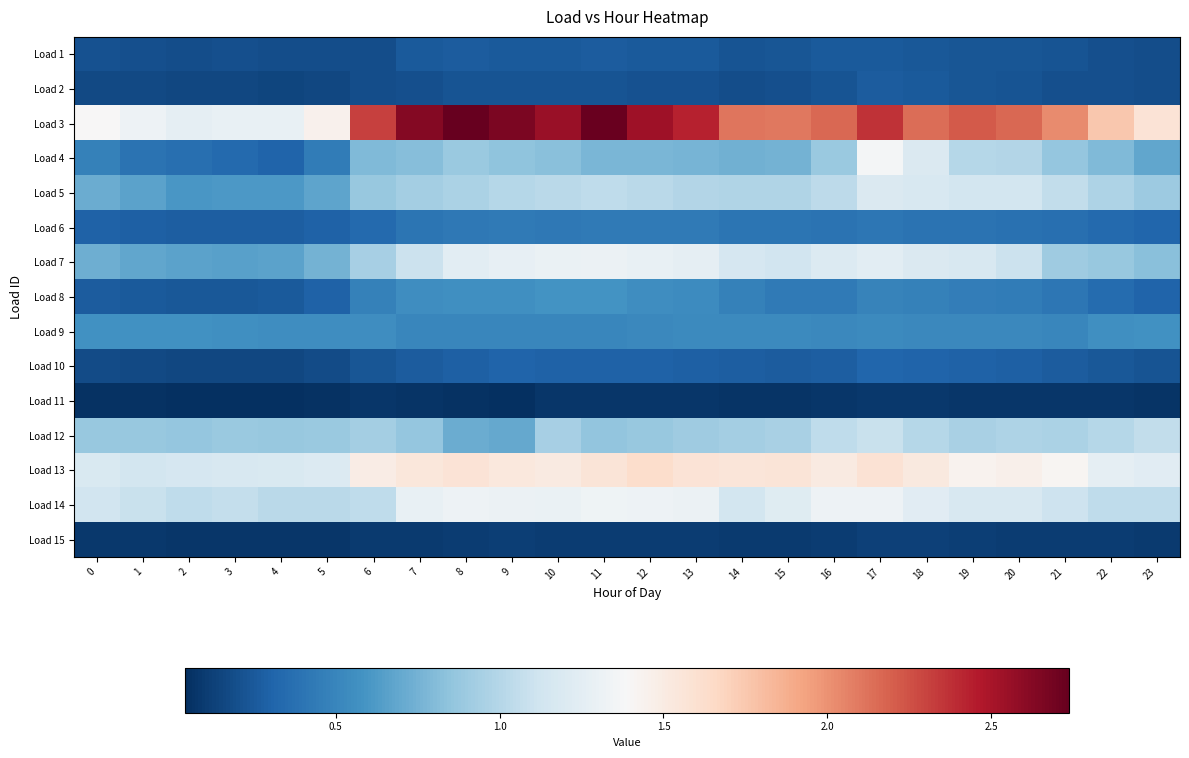

What is the total value across all series at 21?

10.5